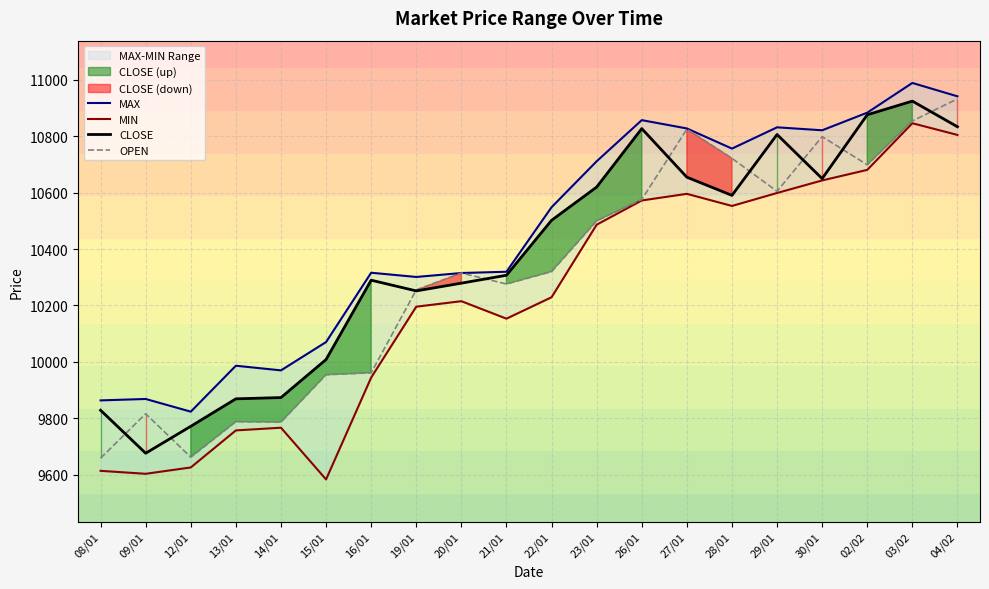

Reading right to left, transcribe all the data shown in this chart.

MAX: 04/02=10942.0	03/02=10989.5	02/02=10884.0	30/01=10821.5	29/01=10832.0	28/01=10756.5	27/01=10828.0	26/01=10857.5	23/01=10711.5	22/01=10548.5	21/01=10319.5	20/01=10315.0	19/01=10301.0	16/01=10316.0	15/01=10070.0	14/01=9969.5	13/01=9986.0	12/01=9823.0	09/01=9868.0	08/01=9863.0
MIN: 04/02=10805.0	03/02=10846.5	02/02=10681.0	30/01=10643.5	29/01=10599.0	28/01=10553.0	27/01=10596.0	26/01=10572.5	23/01=10486.5	22/01=10229.0	21/01=10153.0	20/01=10215.0	19/01=10195.5	16/01=9944.0	15/01=9582.5	14/01=9766.0	13/01=9756.5	12/01=9625.0	09/01=9602.5	08/01=9613.0
CLOSE: 04/02=10834.0	03/02=10925.0	02/02=10876.5	30/01=10650.0	29/01=10806.5	28/01=10590.5	27/01=10655.0	26/01=10827.5	23/01=10620.0	22/01=10502.0	21/01=10307.0	20/01=10279.0	19/01=10251.5	16/01=10289.5	15/01=10008.0	14/01=9873.0	13/01=9868.5	12/01=9771.0	09/01=9675.5	08/01=9828.0
OPEN: 04/02=10933.0	03/02=10854.5	02/02=10699.0	30/01=10799.0	29/01=10605.0	28/01=10722.0	27/01=10825.5	26/01=10576.0	23/01=10500.0	22/01=10320.0	21/01=10276.0	20/01=10315.0	19/01=10255.0	16/01=9961.0	15/01=9954.0	14/01=9786.0	13/01=9787.5	12/01=9661.5	09/01=9815.5	08/01=9658.0